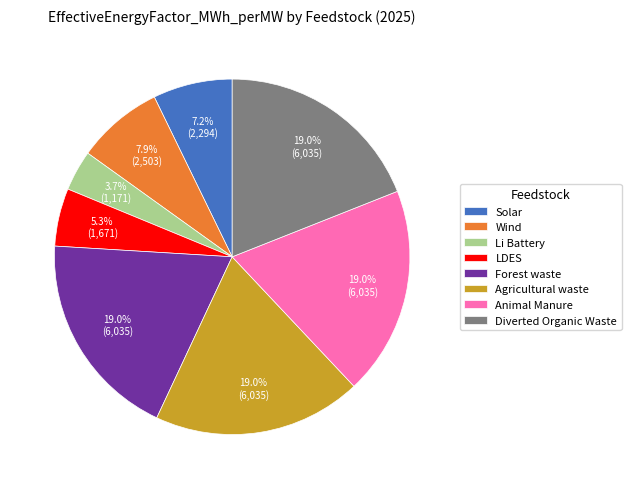

Does Diverted Organic Waste account for over 50% of the chart?

No